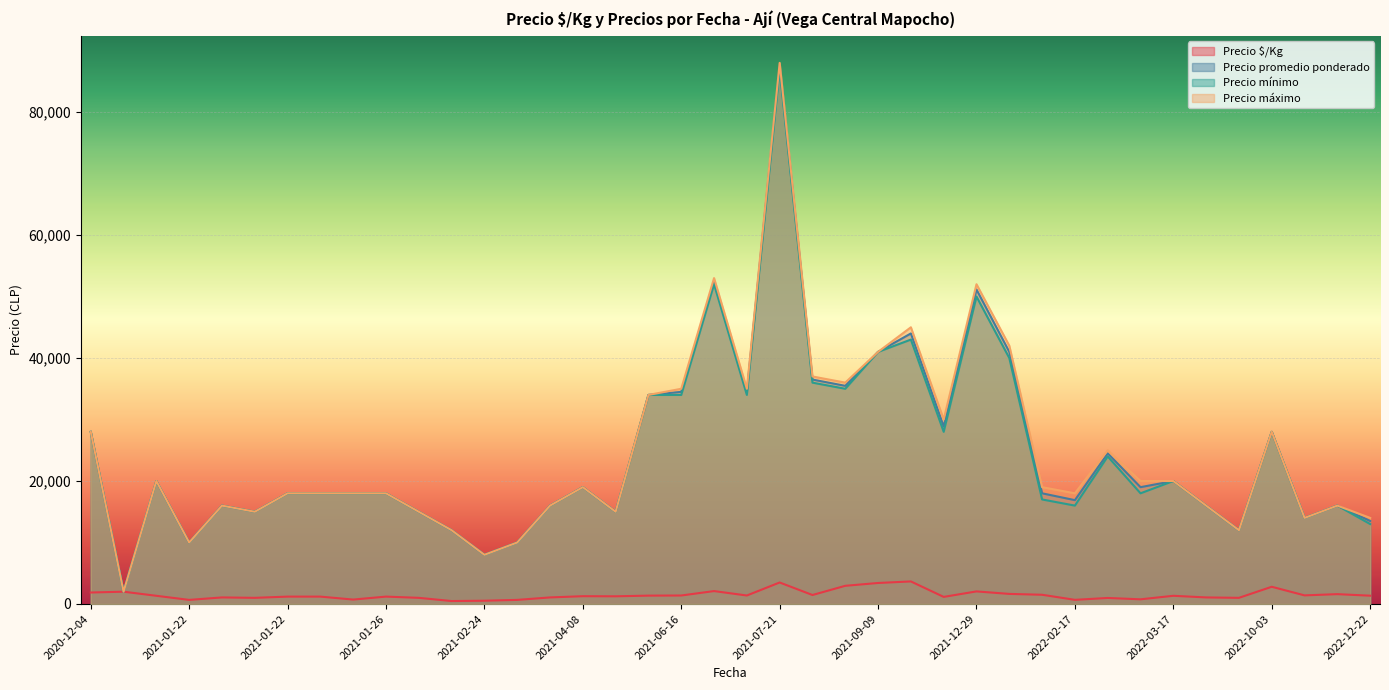

What are all the series names shown in the legend?

Precio $/Kg, Precio promedio ponderado, Precio mínimo, Precio máximo